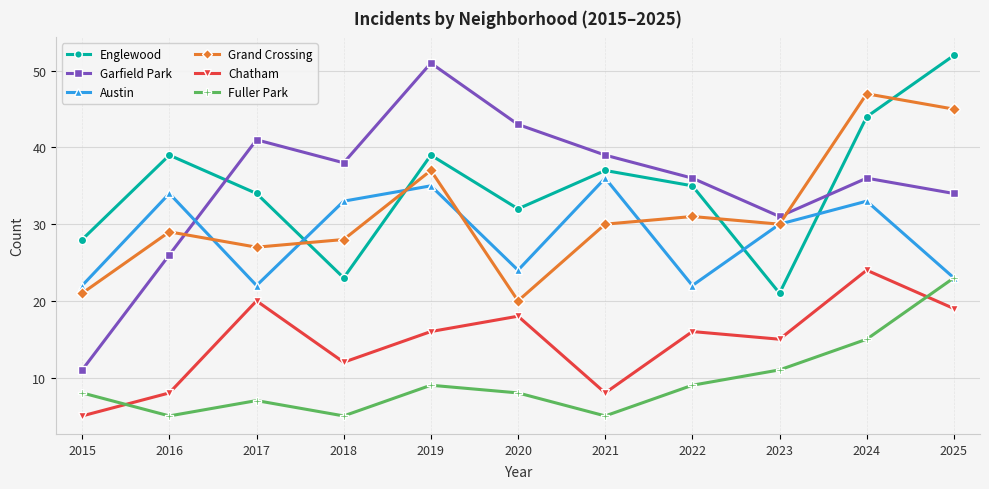

Which series ends up on top after the final intersection of Austin and Garfield Park?

Garfield Park